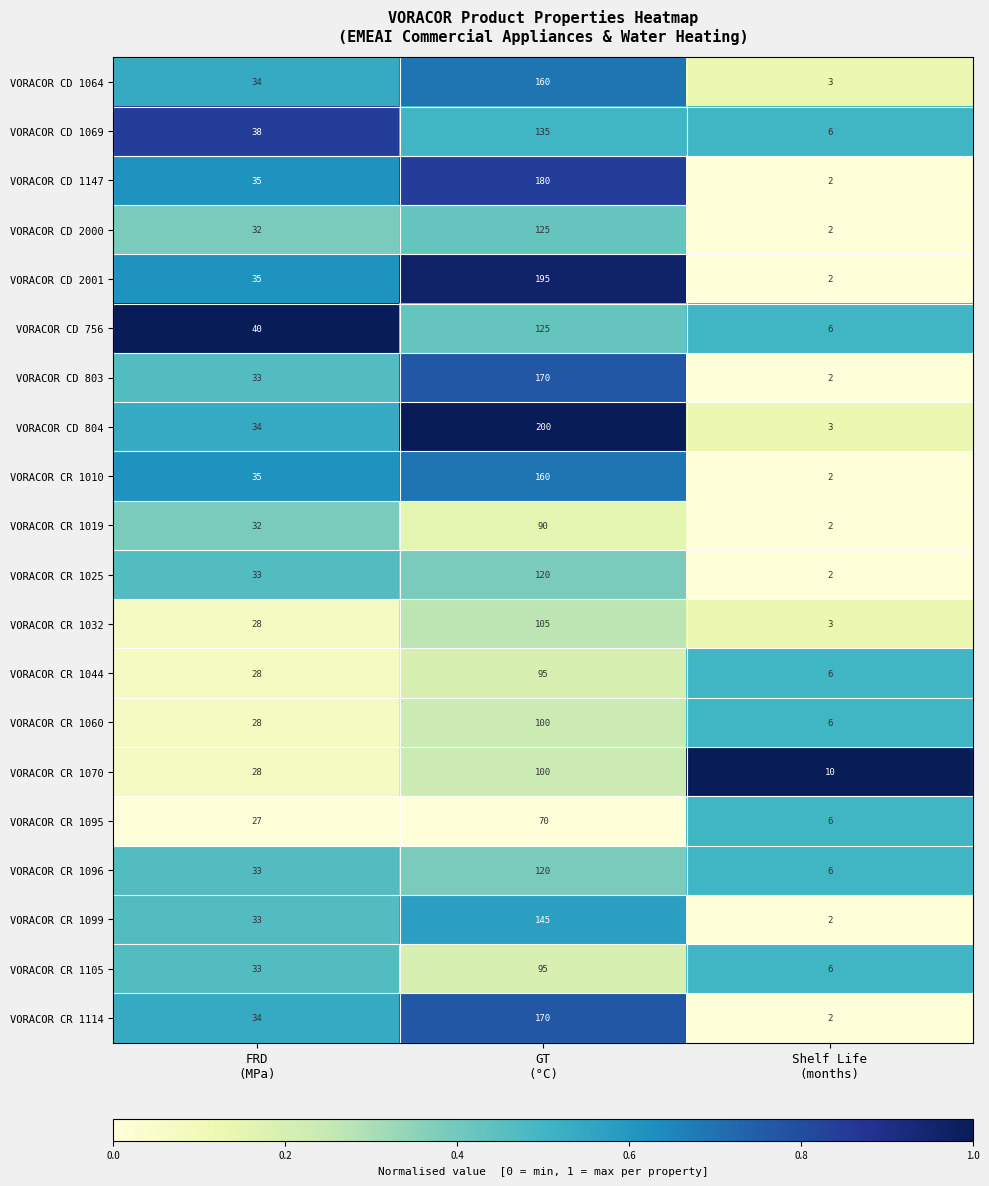

What is the greatest value displayed?

200